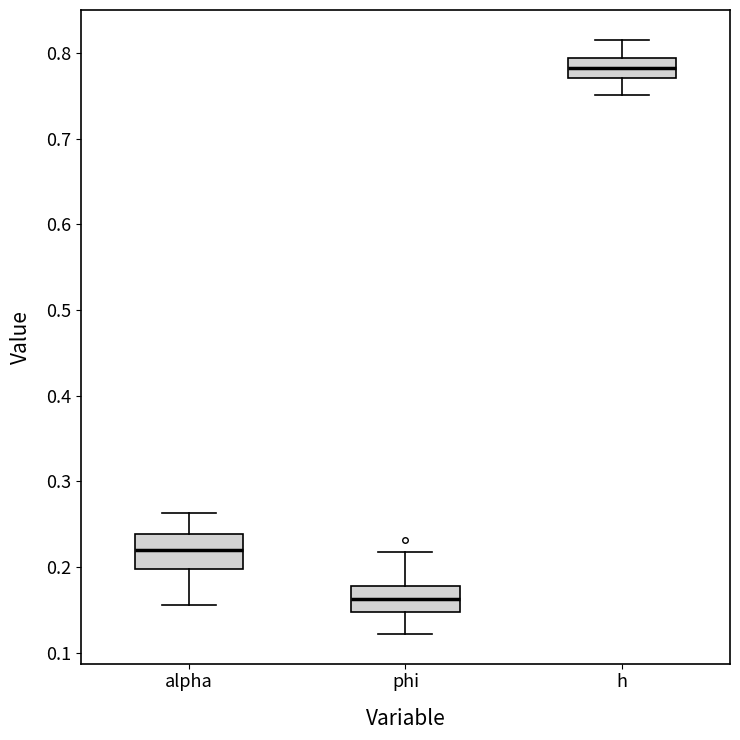

Reading left to right, read every box against the y-axis: the position of its median line, the range the box covers, and the ends of its whiskers. The values are not printed on the chart, so give them approximately, as read against the axis.

alpha: median 0.22, box 0.20 to 0.24, whiskers 0.16 to 0.26
phi: median 0.16, box 0.15 to 0.18, whiskers 0.12 to 0.22
h: median 0.78, box 0.77 to 0.79, whiskers 0.75 to 0.82